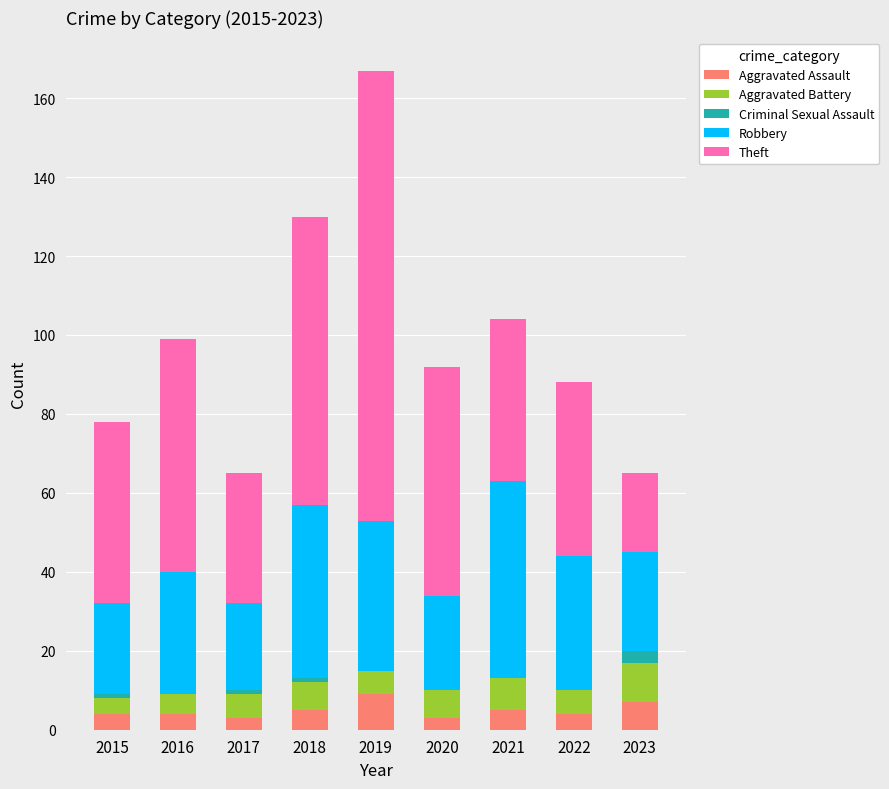

What is the highest value of the Aggravated Assault series?

9